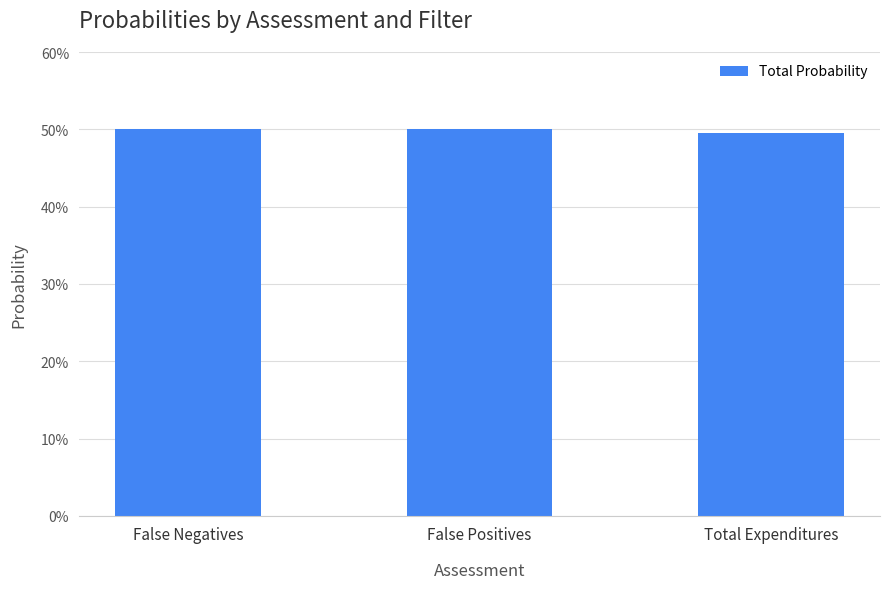

What is the sum of all values?

1.5